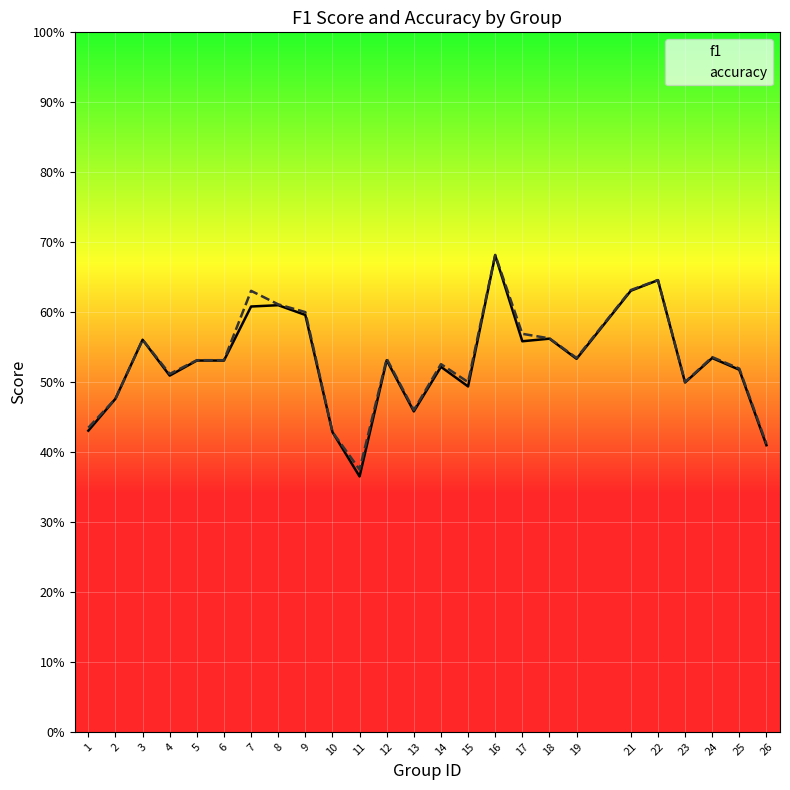

What value does the accuracy series have at 19?

0.5